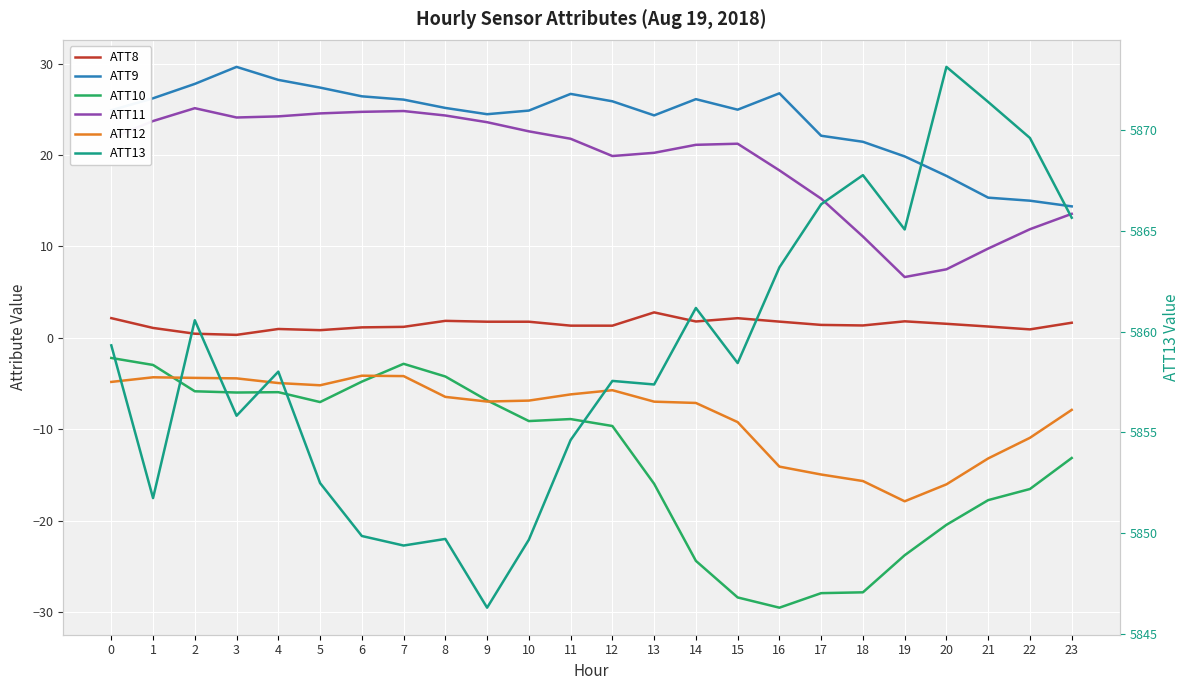

True or false: ATT13 and ATT12 intersect in this chart.

False